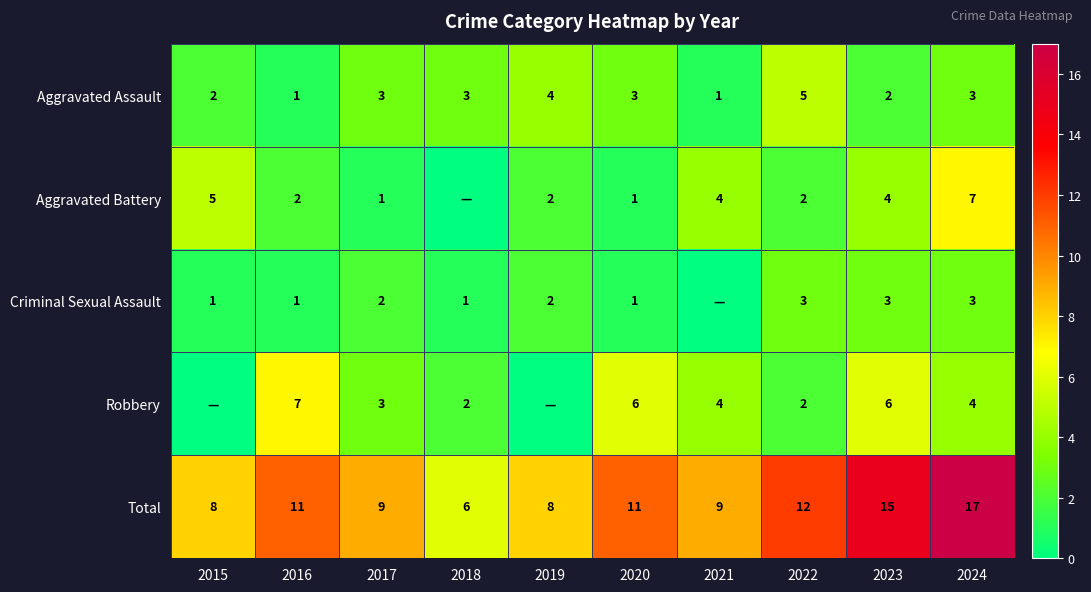

What is the highest value of the Total series?

17